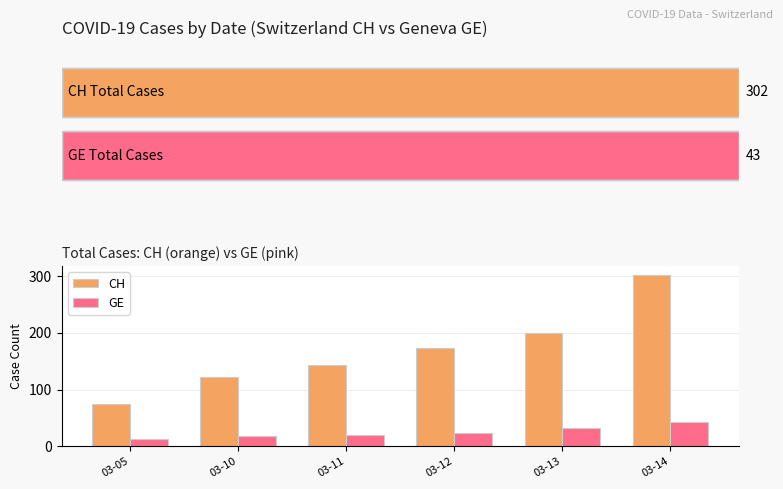

What is the average value of the GE series?

25